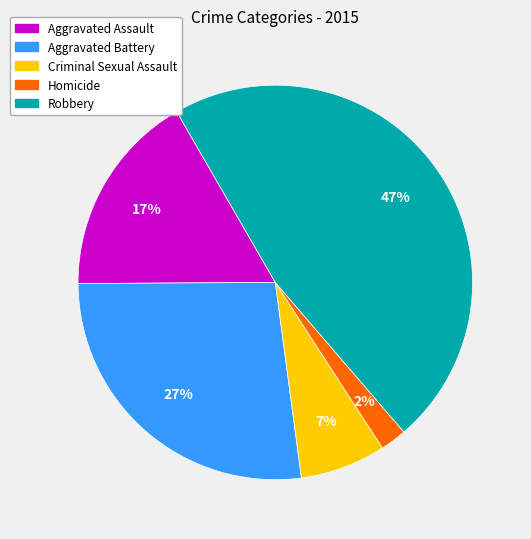

Which has a higher value, Homicide or Aggravated Assault?

Aggravated Assault